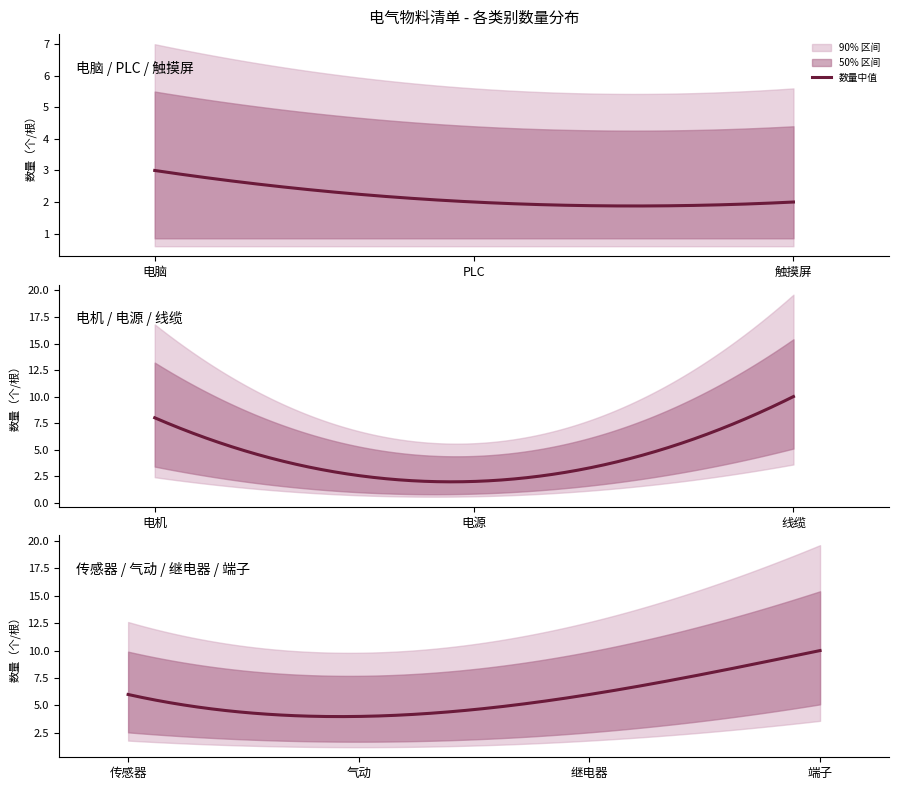

True or false: 数量 has more than 2 points higher than both neighbors.

False